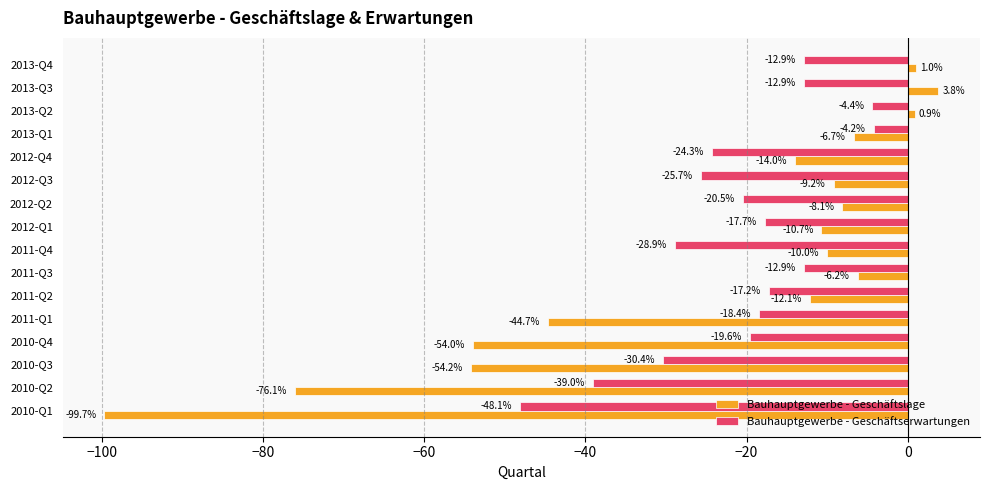

At which category is the sum across all series the highest?

2013-Q2